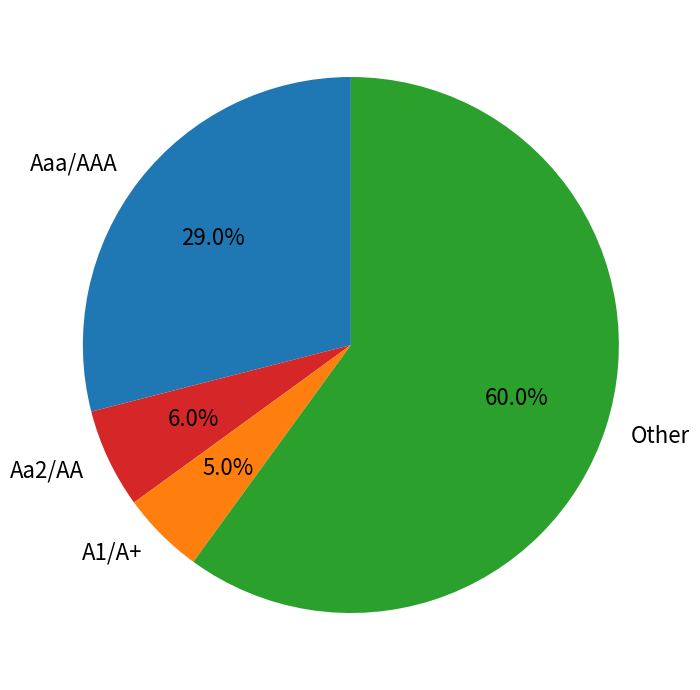

What percentage is the Aa2/AA slice, to the nearest percent?

6%